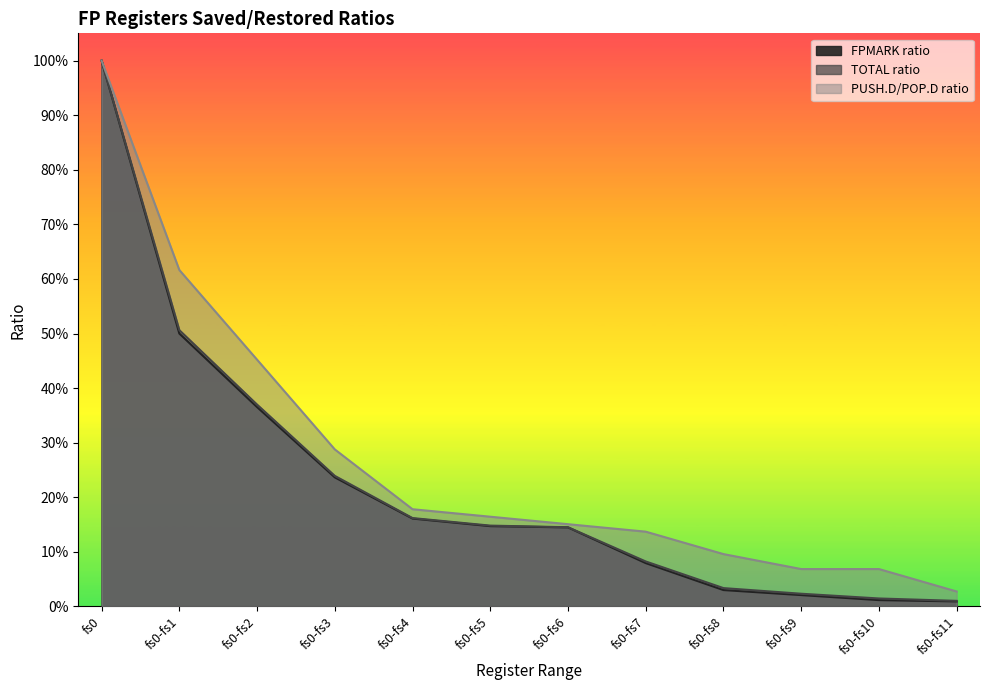

What are all the series names shown in the legend?

FPMARK ratio, TOTAL ratio, PUSH.D/POP.D ratio